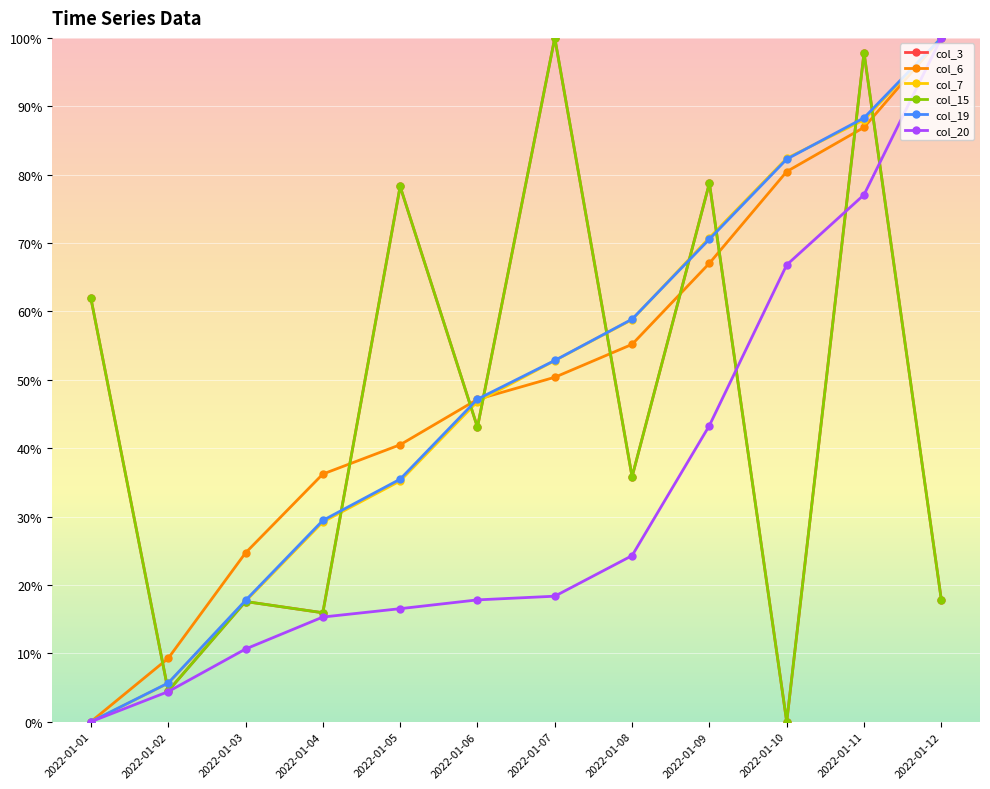

Which series changed the most between 2022-01-06 and 2022-01-09?

col_3